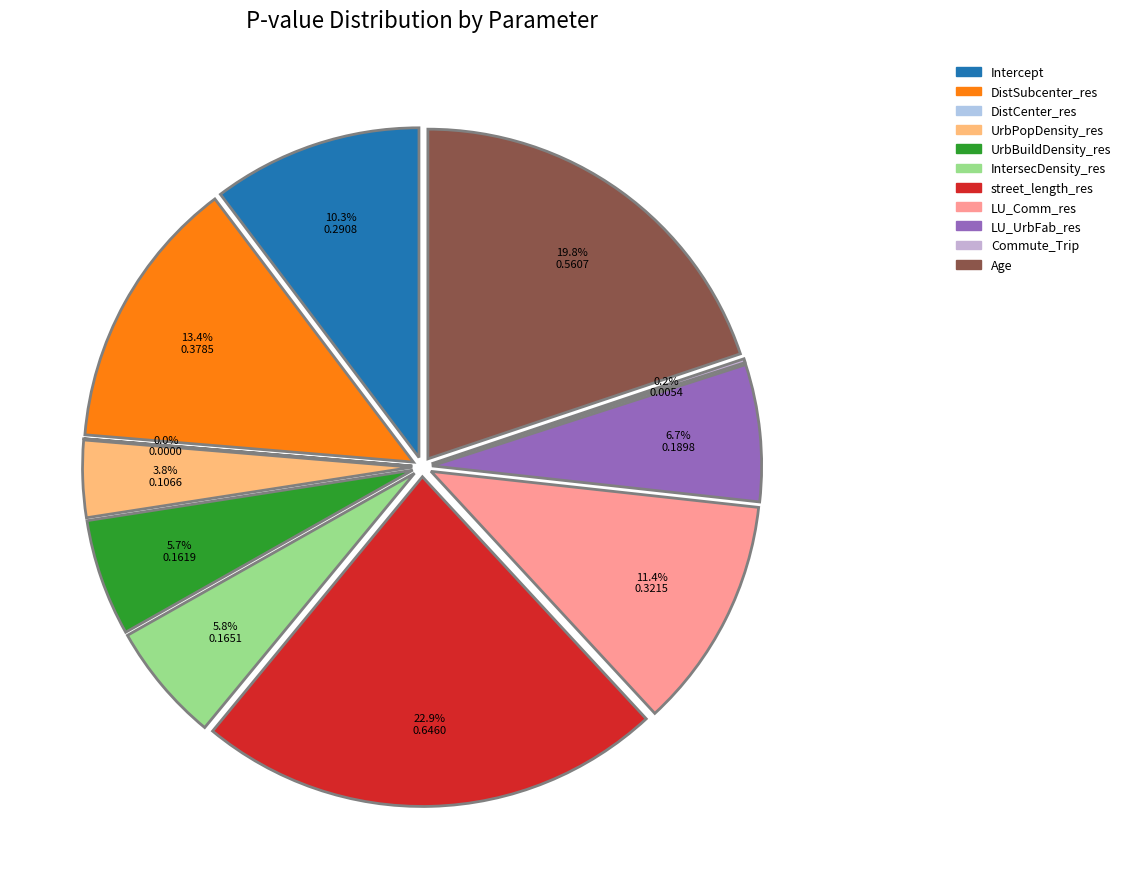

Is there any slice that represents more than half of the pie?

No